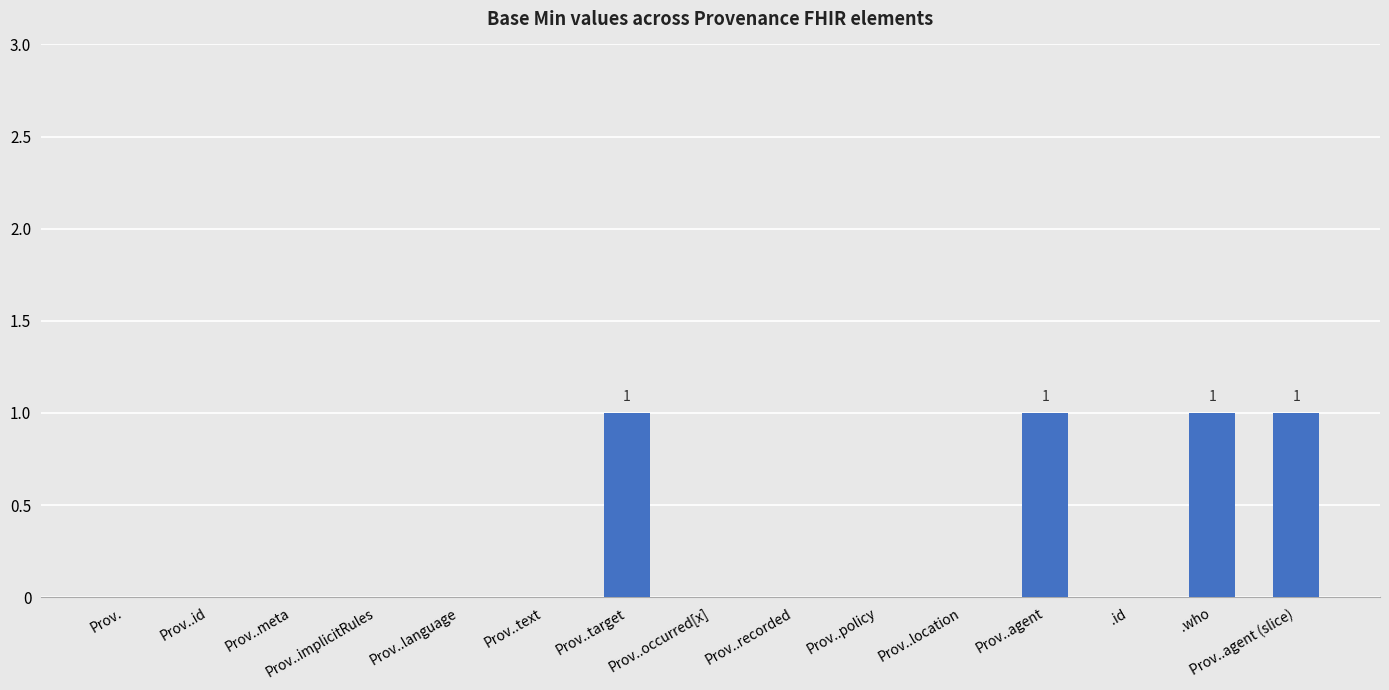

The value at Prov..target is 2. True or false?

False